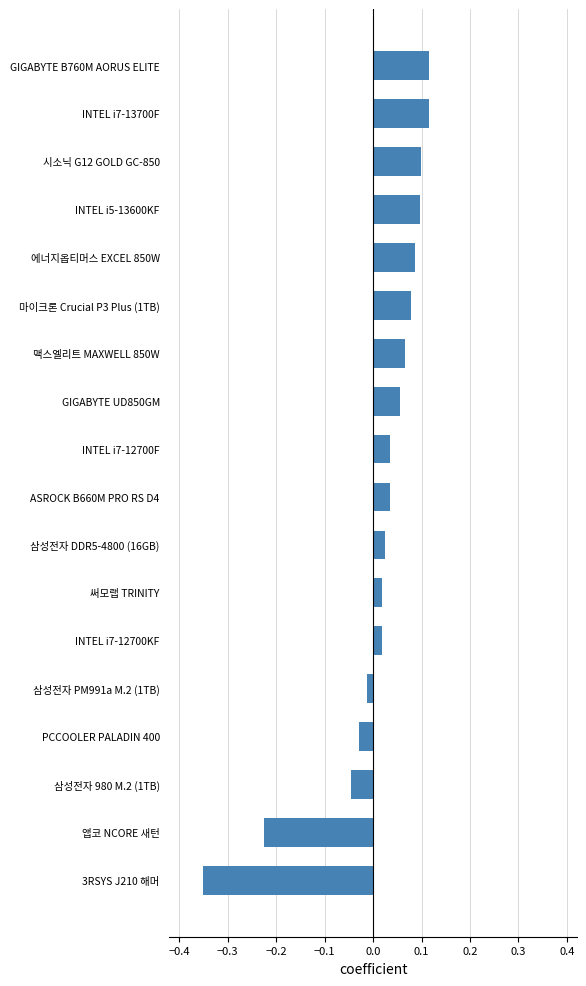

What is the change in value from 삼성전자 980 M.2 (1TB) to INTEL i5-13600KF?

+0.1